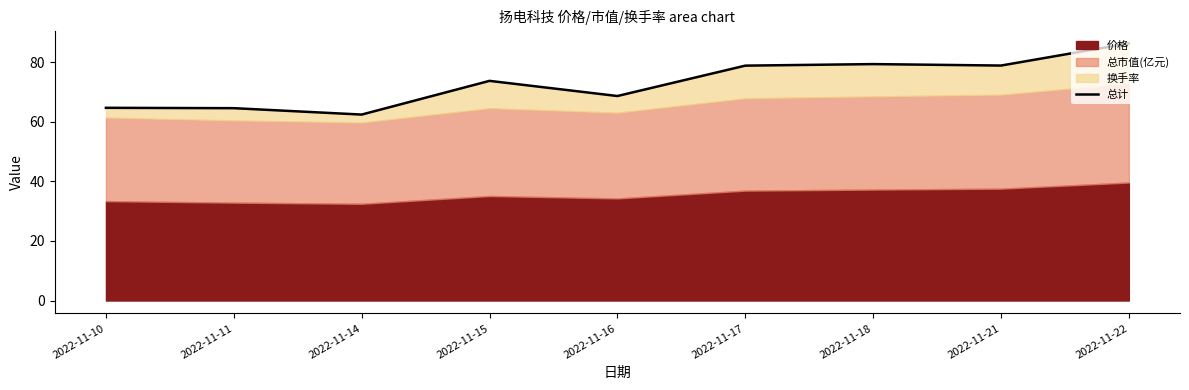

List the labels in order of value, smallest first.

2022-11-14, 2022-11-11, 2022-11-10, 2022-11-16, 2022-11-15, 2022-11-17, 2022-11-21, 2022-11-18, 2022-11-22